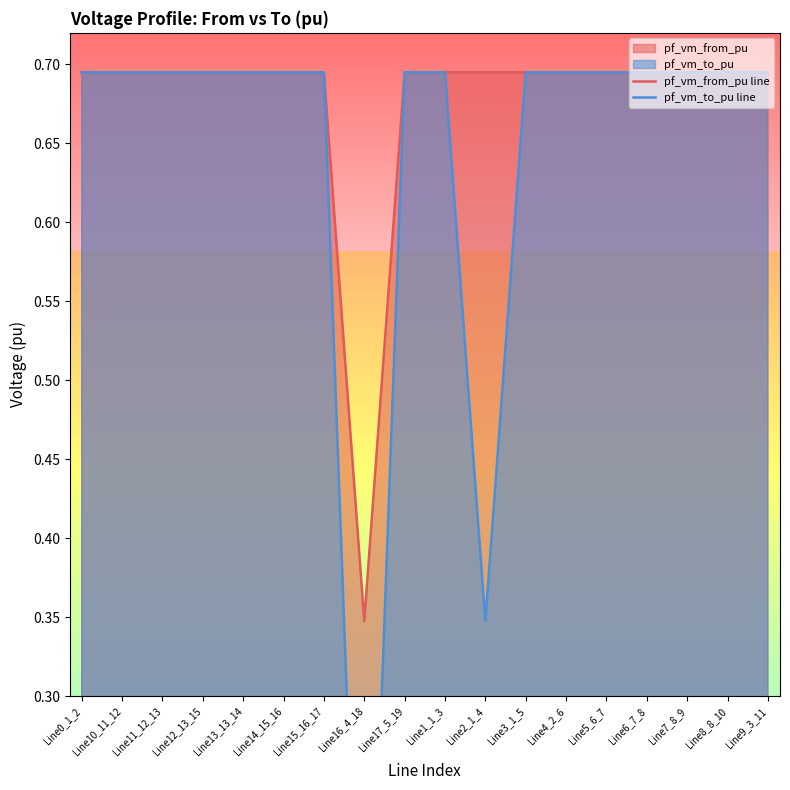

Which series has the largest total across all categories?

pf_vm_from_pu line